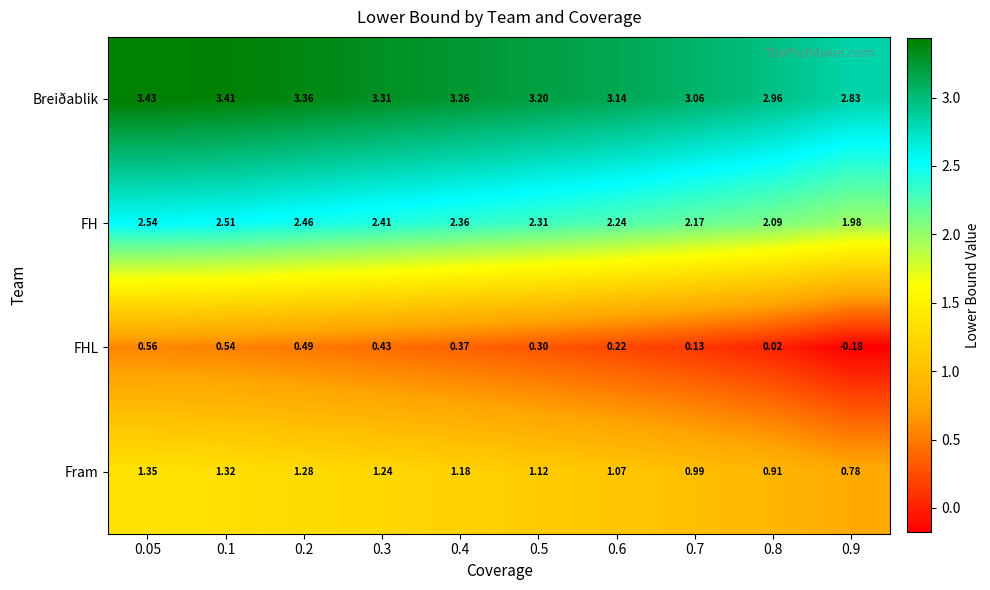

Which series changed the most between 0.4 and 0.9?

FHL